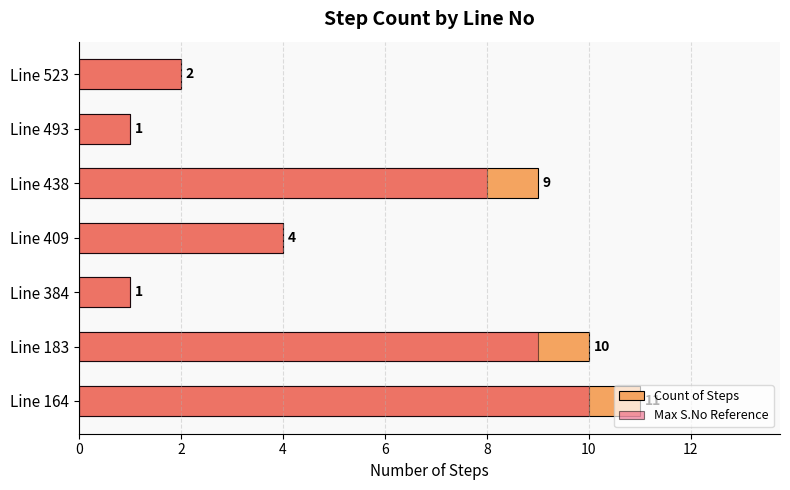

What is the value of the Max S.No Reference bar at the 6th from the left?

1